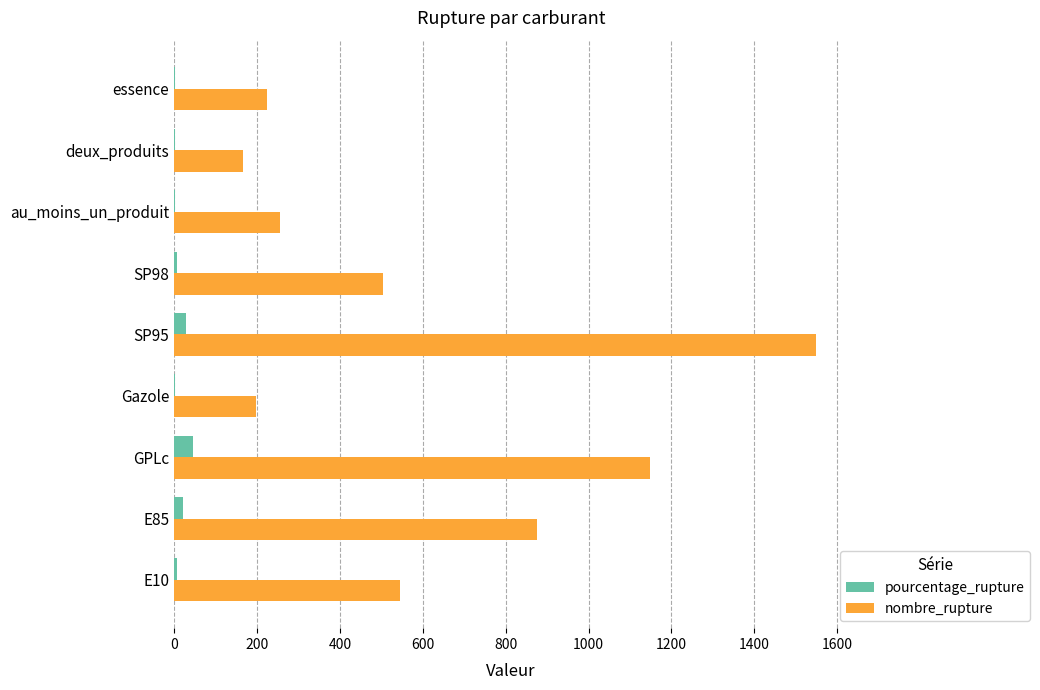

At which label is nombre_rupture closest to 857?

E85